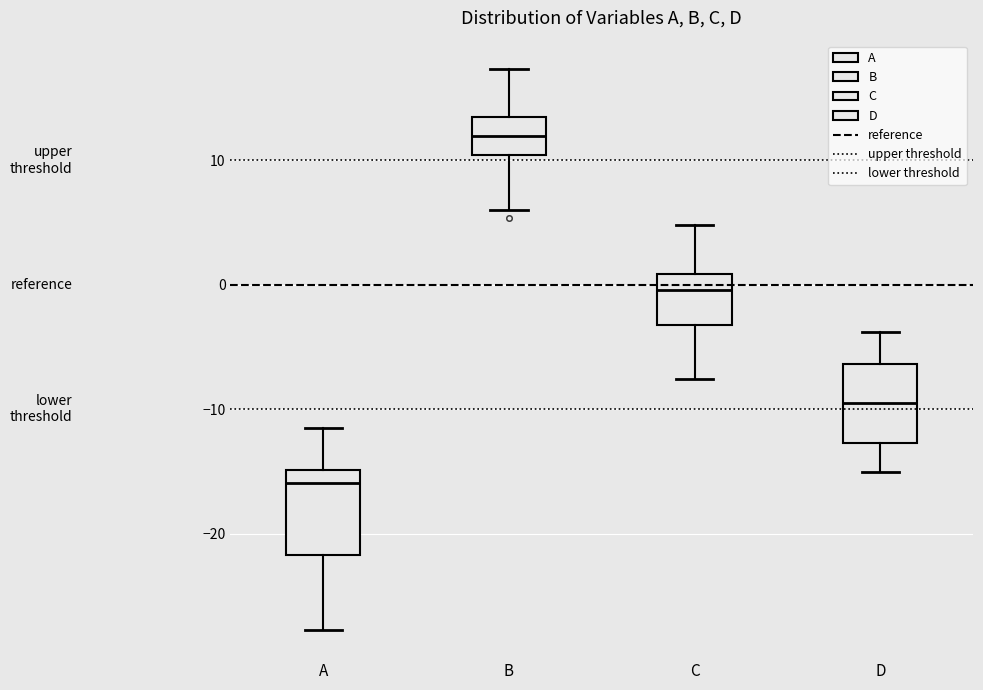

Where is the lower edge of the box for C on the y-axis? The values are not printed on the chart, so give them approximately, as read against the axis.

-3